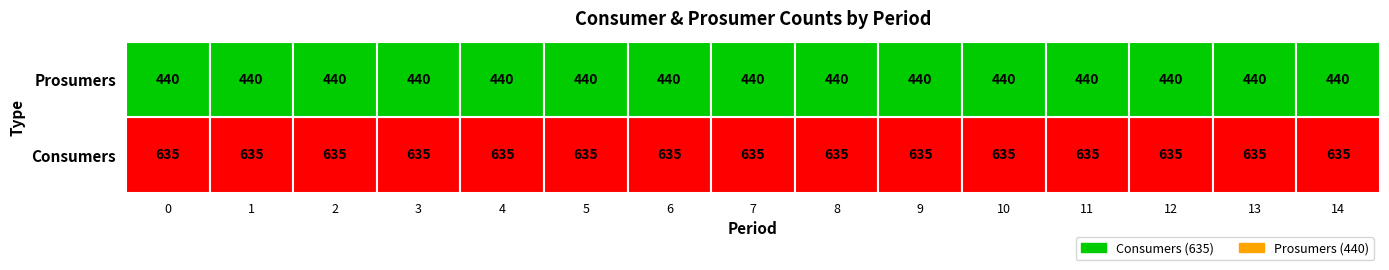

Between 2 and 4, which series saw the biggest shift?

Consumers